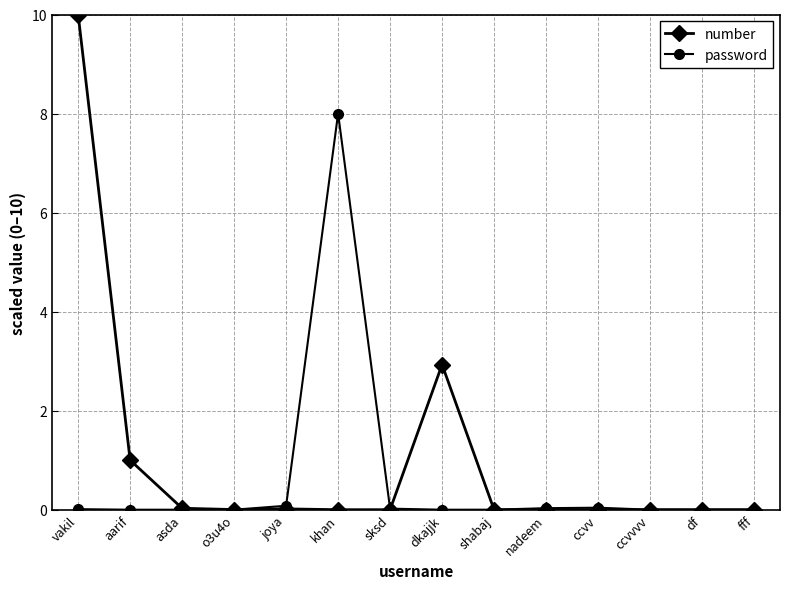

How many series are shown in this chart?

2